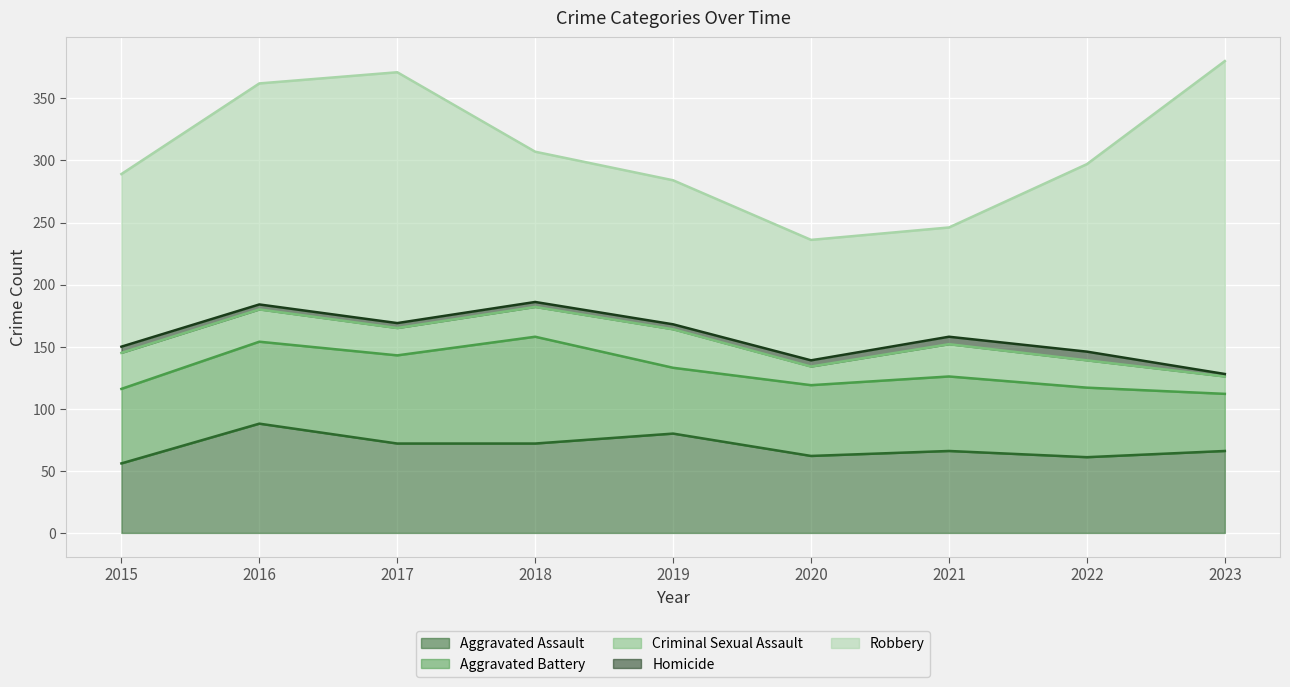

Reading right to left, transcribe all the data shown in this chart.

Aggravated Assault: 66	61	66	62	80	72	72	88	56
Aggravated Battery: 46	56	60	57	53	86	71	66	60
Criminal Sexual Assault: 14	22	26	15	31	24	22	26	29
Homicide: 2	7	6	5	4	4	4	4	5
Robbery: 252	151	88	97	116	121	202	178	139